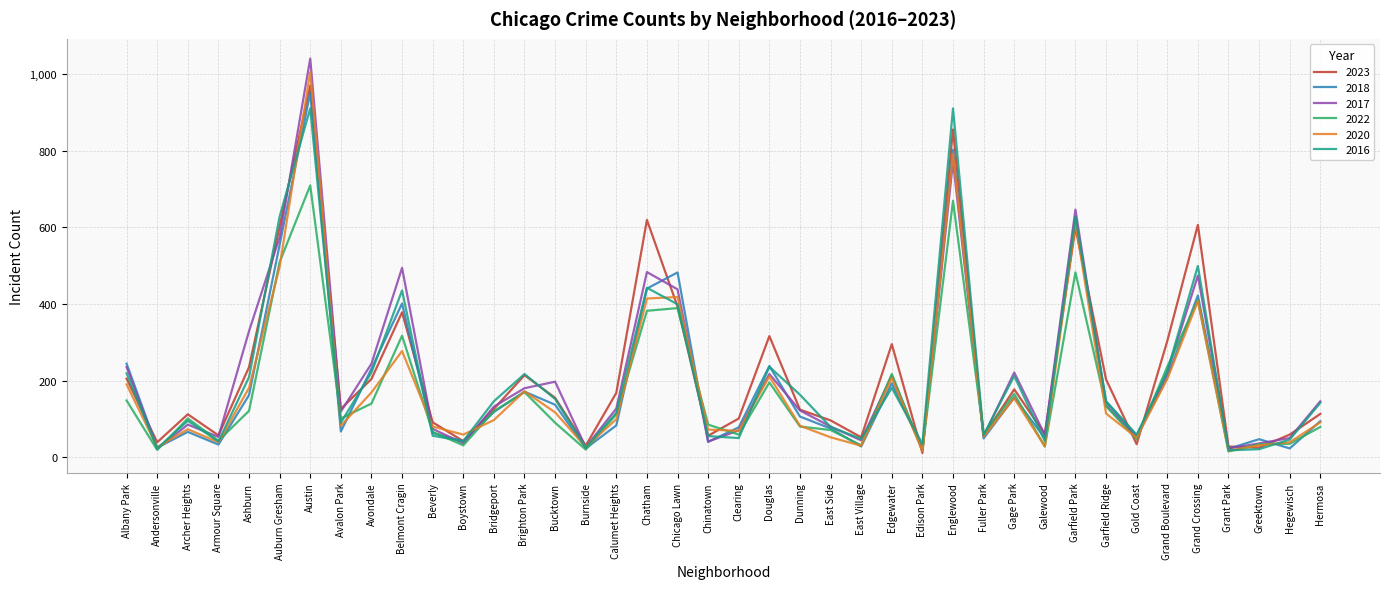

What position from the right is Belmont Cragin?

31